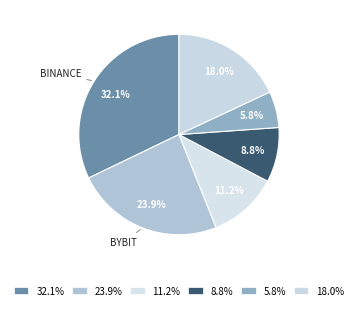

How many slices are in this pie chart?

6